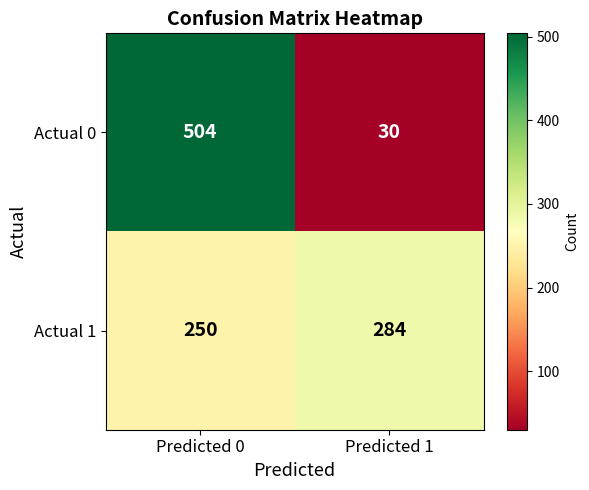

Reading right to left, transcribe all the data shown in this chart.

Actual 0: Predicted 1=30	Predicted 0=504
Actual 1: Predicted 1=284	Predicted 0=250